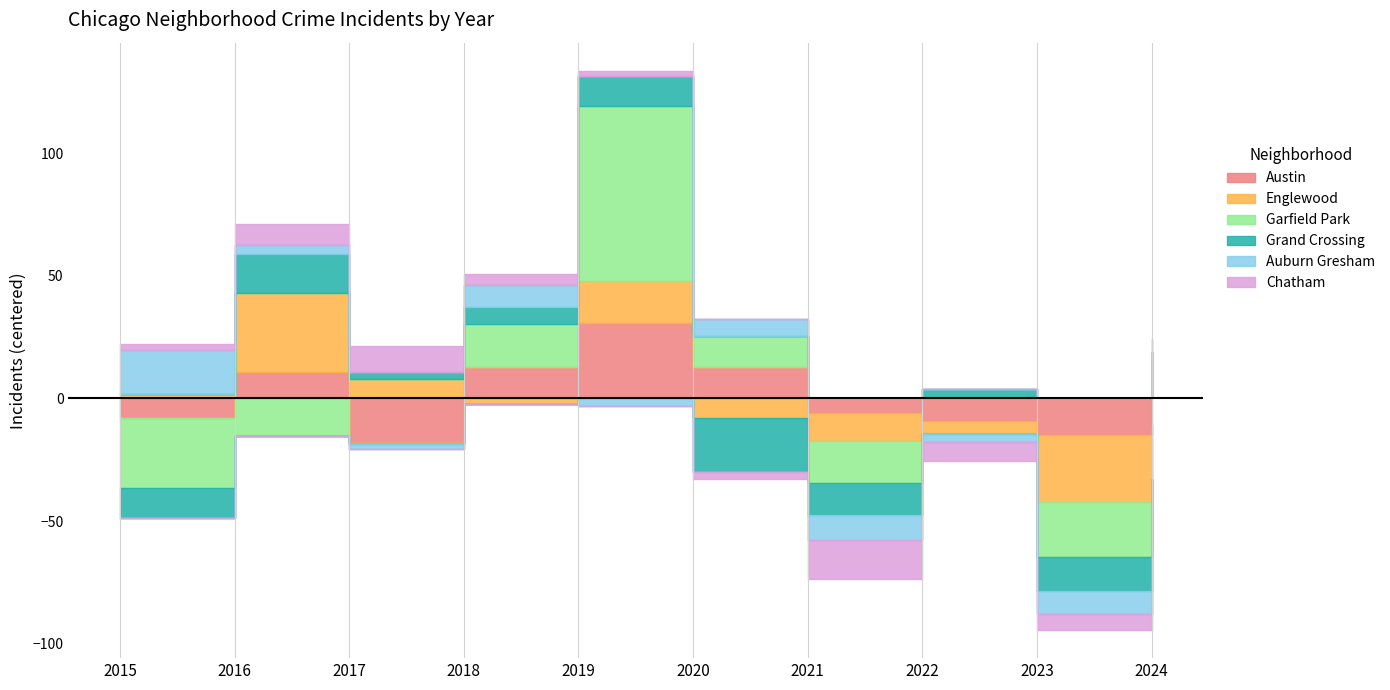

Which series has the largest range (max minus min)?

Garfield Park